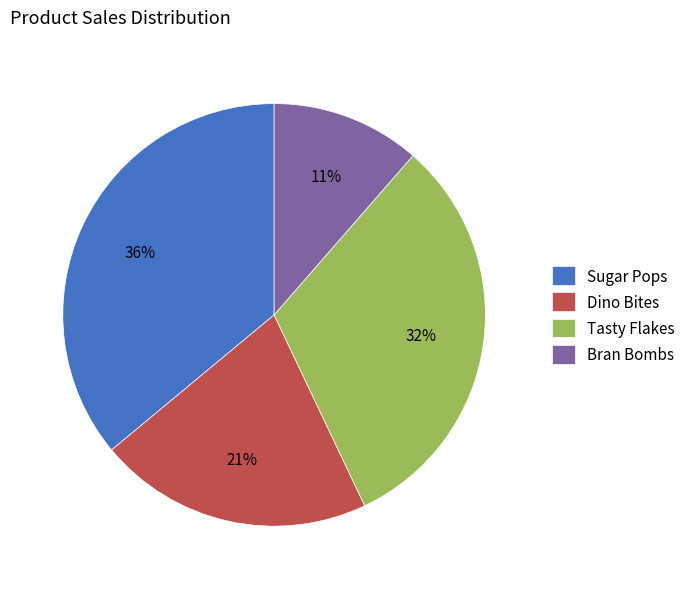

Which slice is the largest?

Sugar Pops